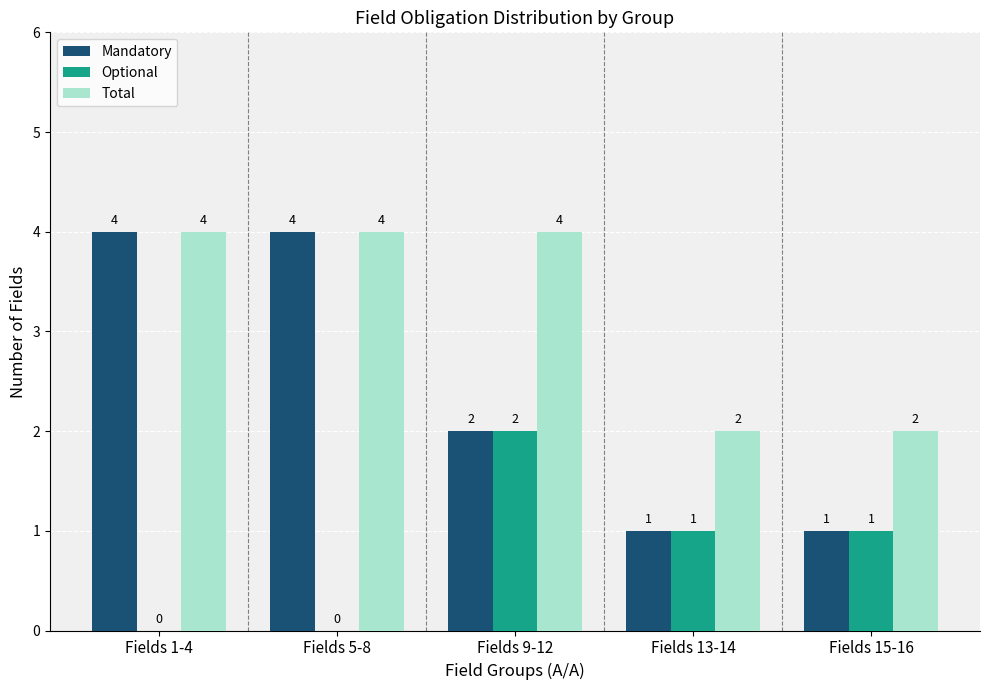

Reading left to right, what are all the values shown in this chart?

Mandatory: 4	4	2	1	1
Optional: 0	0	2	1	1
Total: 4	4	4	2	2